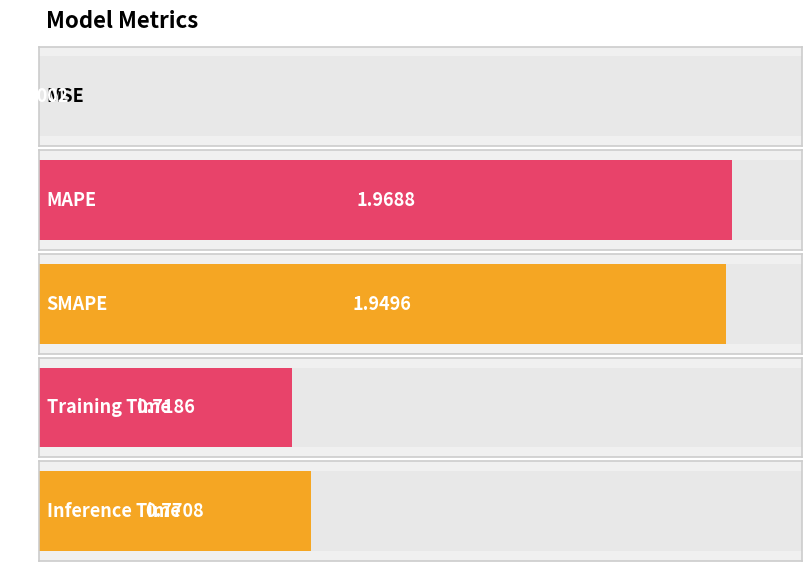

The chart shows a value of 0.0 at MSE. True or false?

False